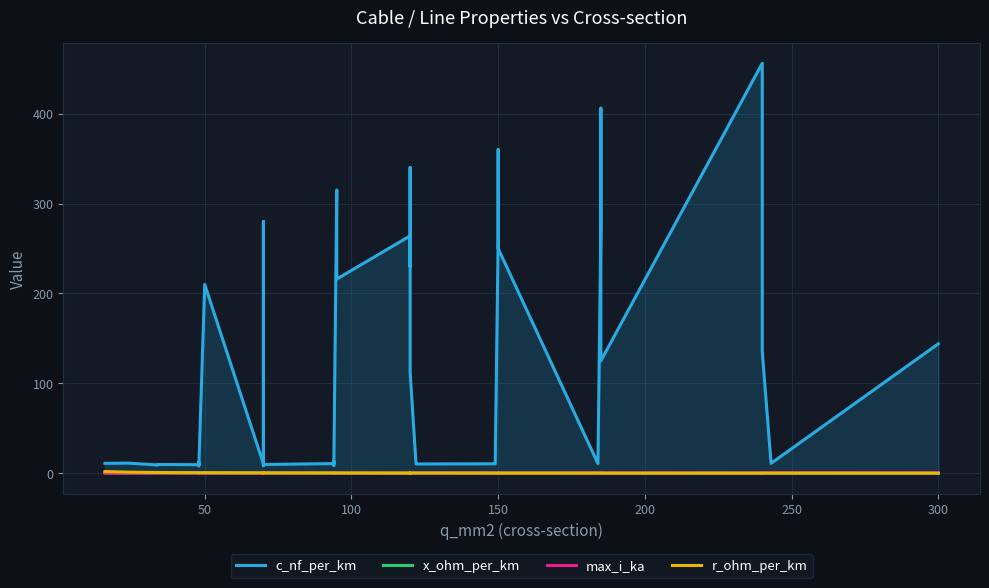

The r_ohm_per_km series shows 1.7 at 50. True or false?

False